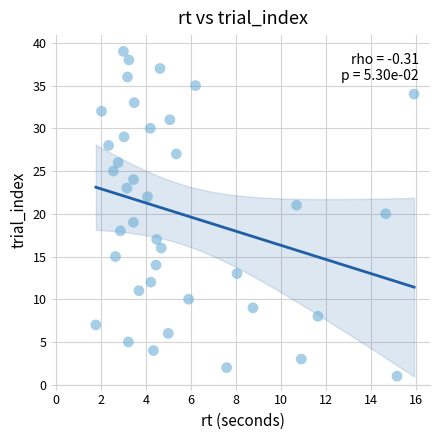

What is the range of Y values (max minus min)?

38